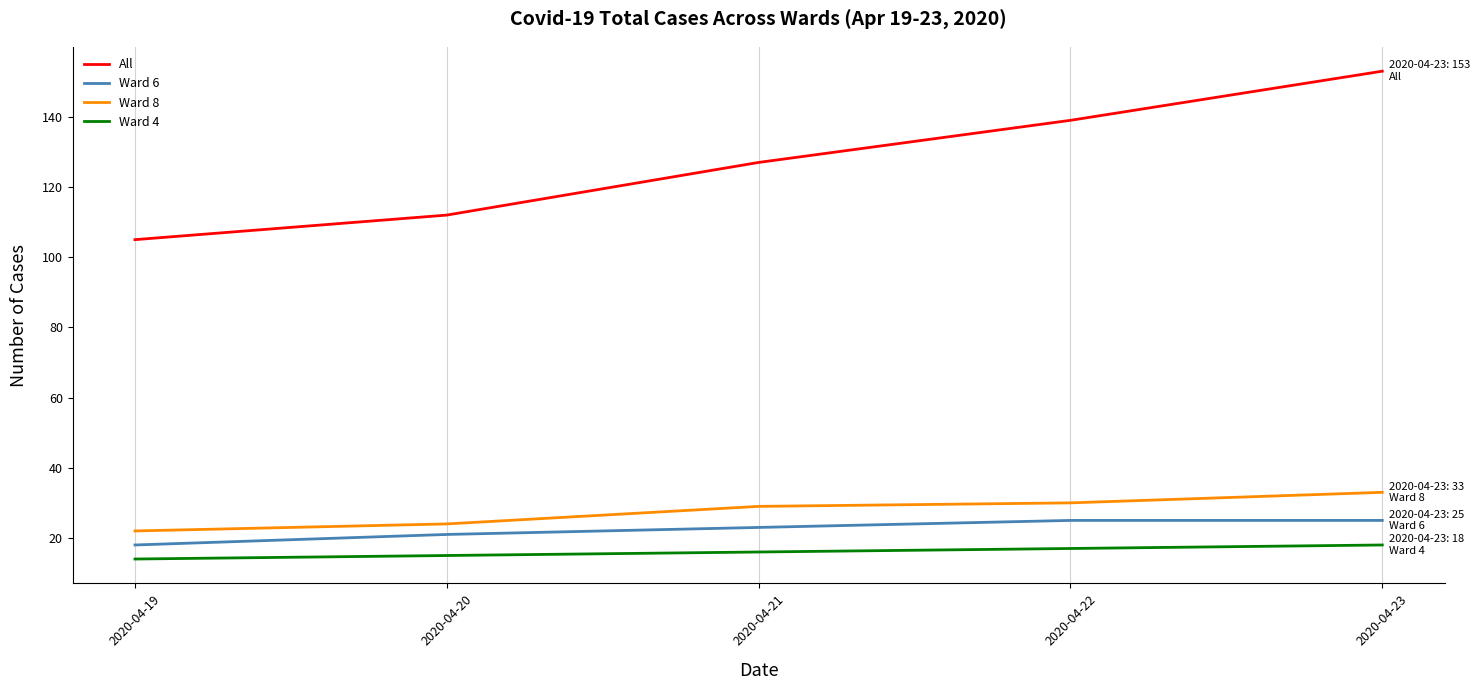

What is the lowest value of the Ward 6 series?

18